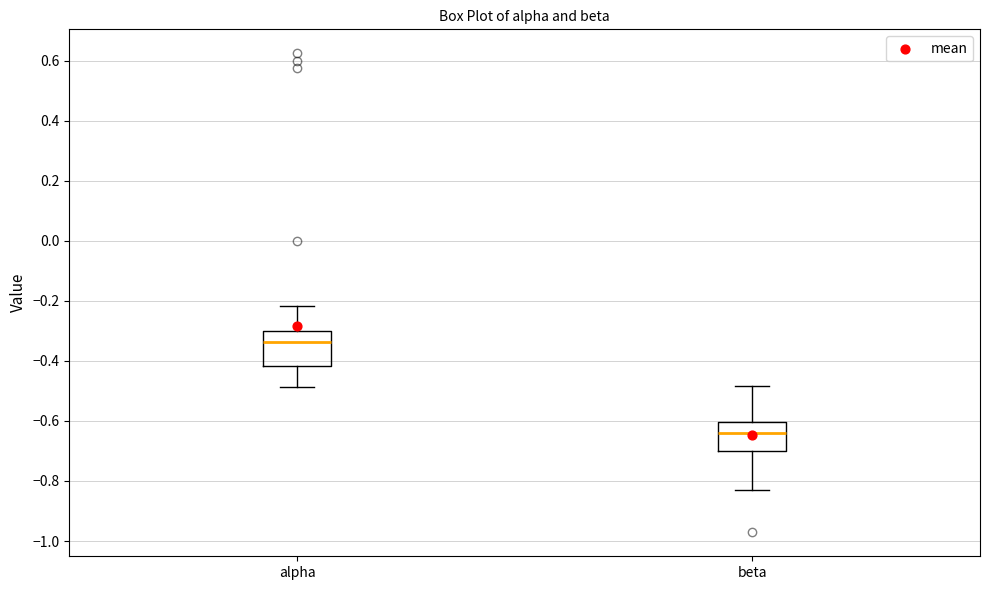

Which box is the tallest, from its lower edge to its upper edge?

alpha